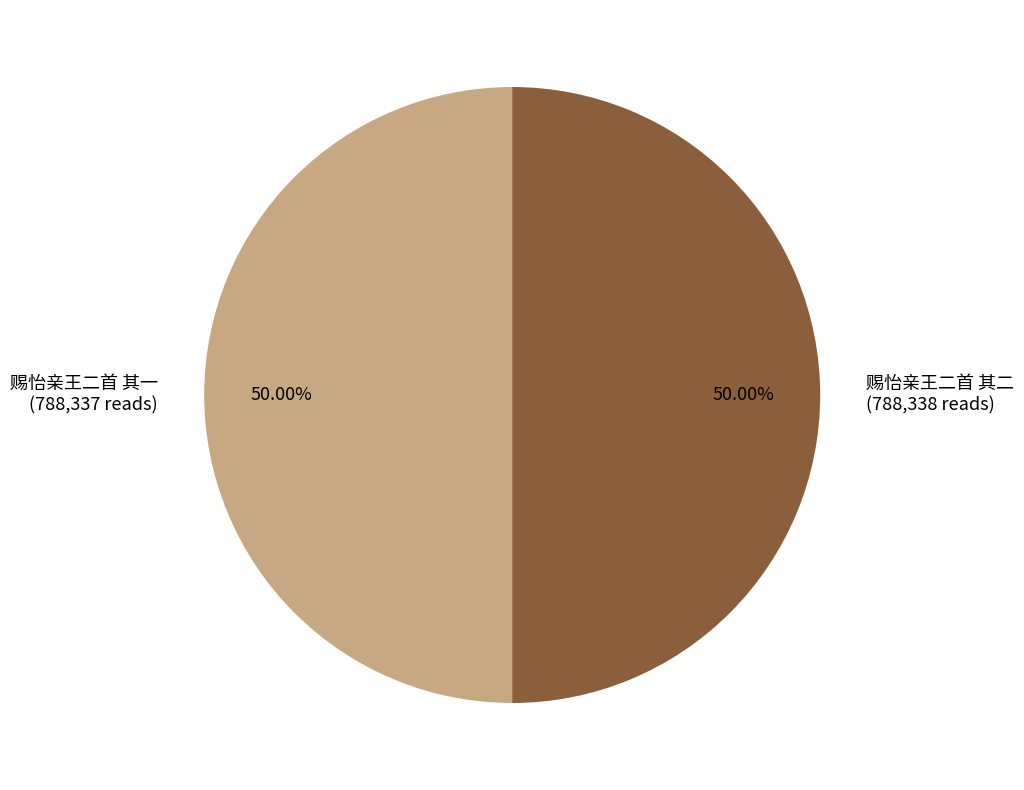

To the nearest percent, what percentage of the pie is 赐怡亲王二首 其二?

50%